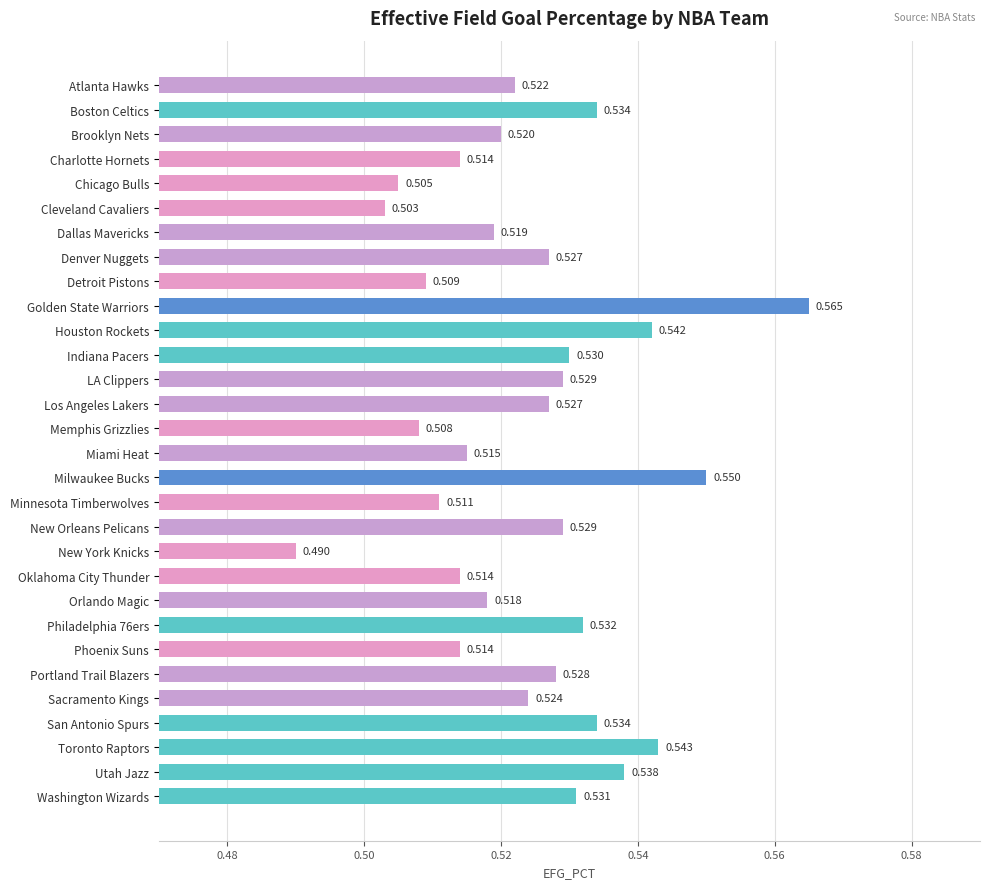

Which category has the lowest value across all series?

New York Knicks